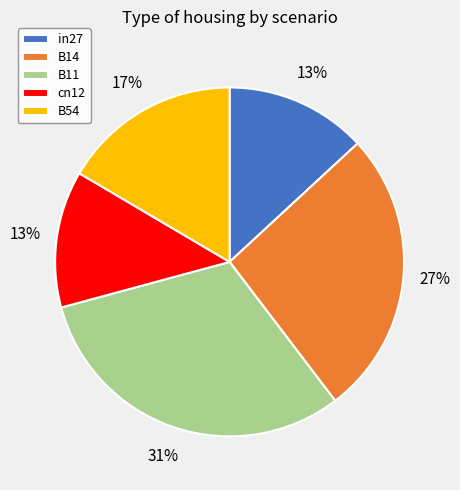

True or false: B11 accounts for 31% of the total.

True